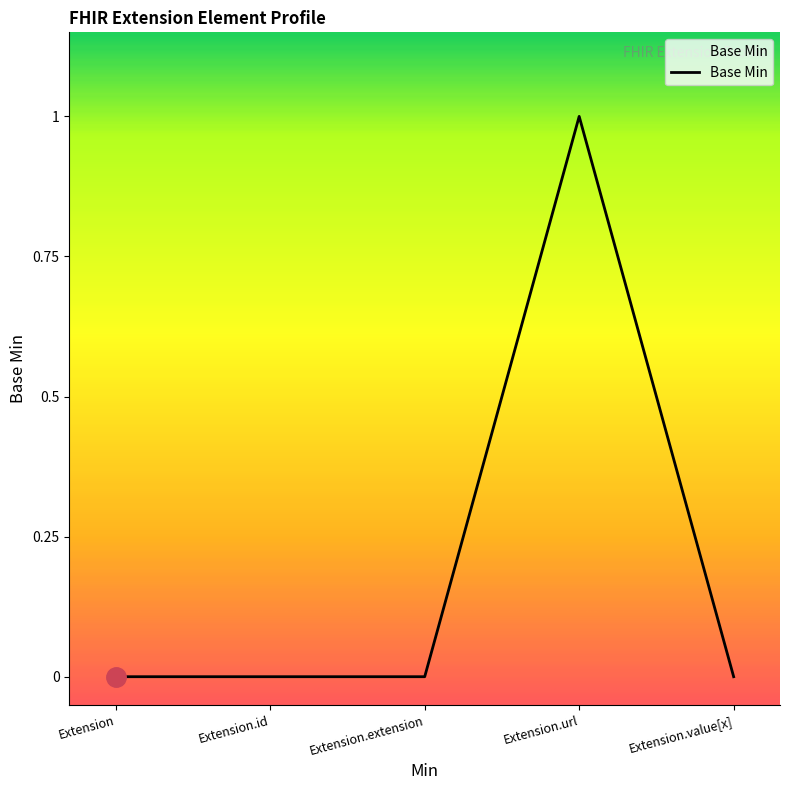

What is the difference between the maximum and minimum values?

1